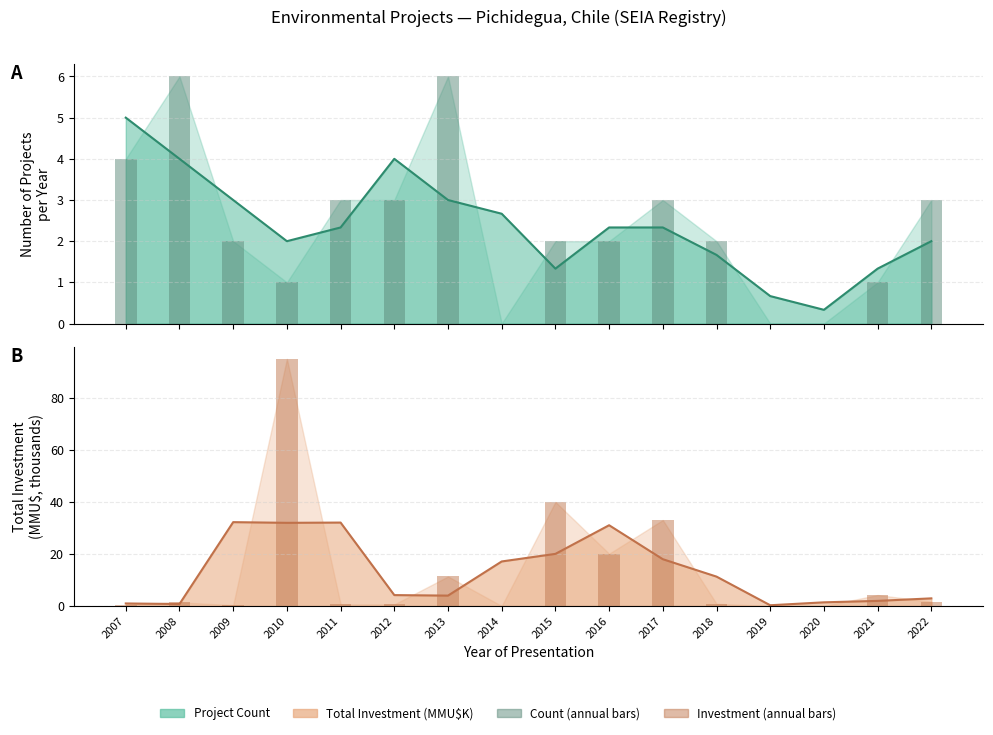

Which series has the widest spread of values?

Investment (annual, MMCU$K)